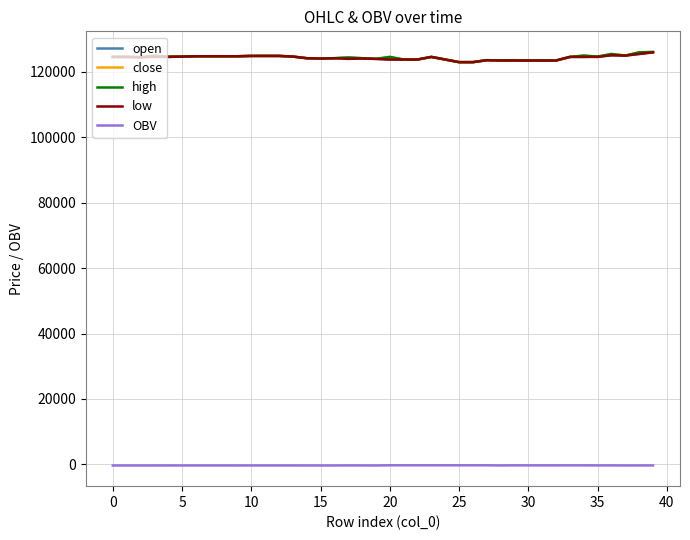

What is the highest value of the low series?

126000.0